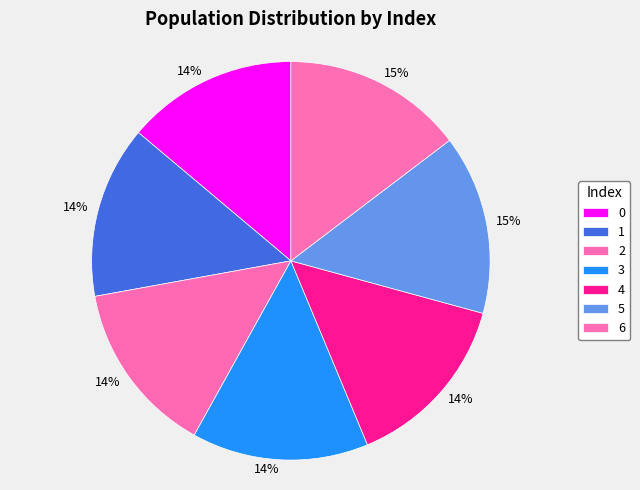

How many slices are in this pie chart?

7